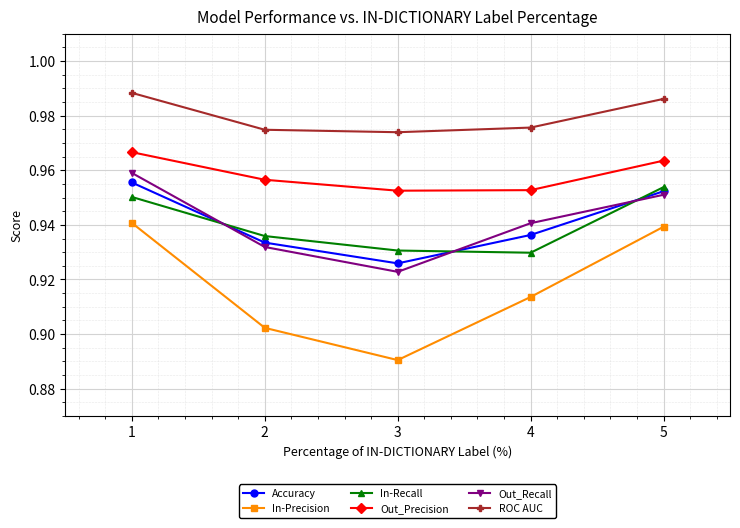

True or false: ROC AUC and Out_Precision intersect in this chart.

False